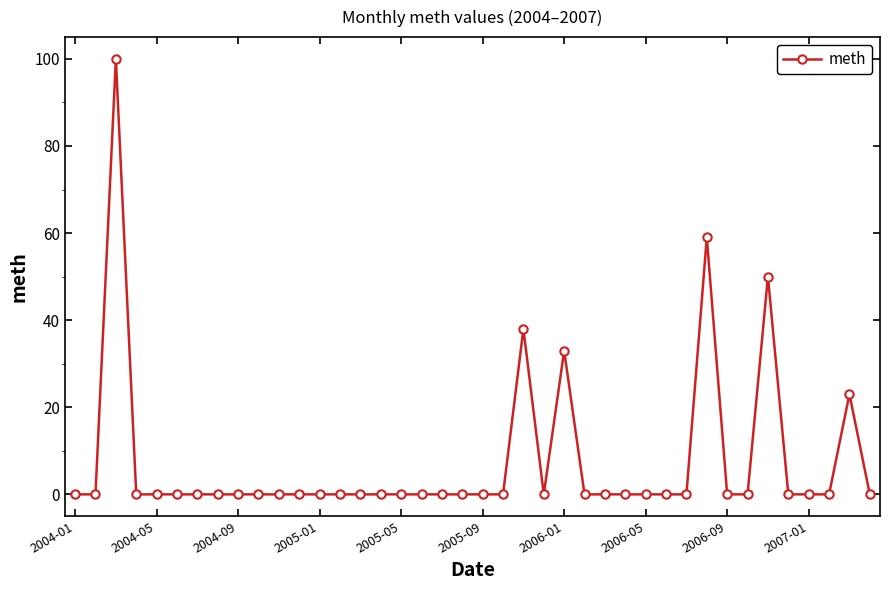

How many distinct data groups are displayed?

1